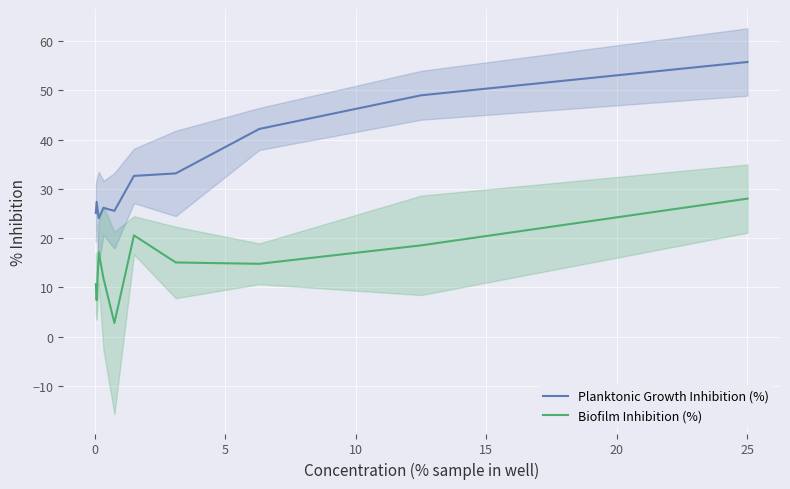

How many interior local peaks does the Planktonic Growth Inhibition (%) series have?

2